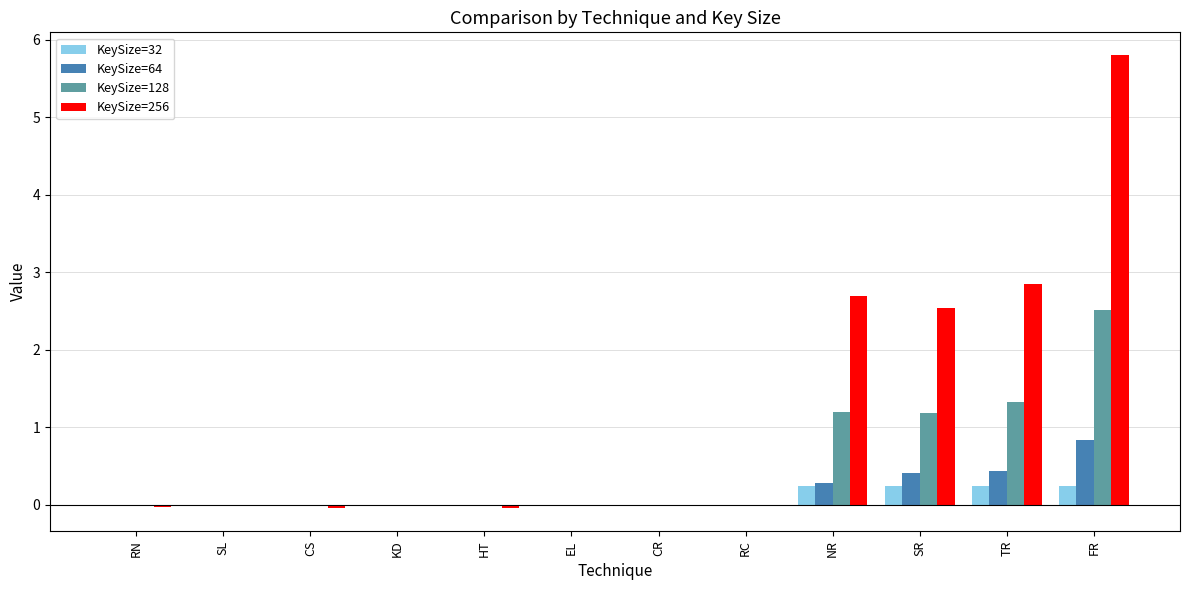

Between RN and TR, which series saw the biggest shift?

KeySize=256